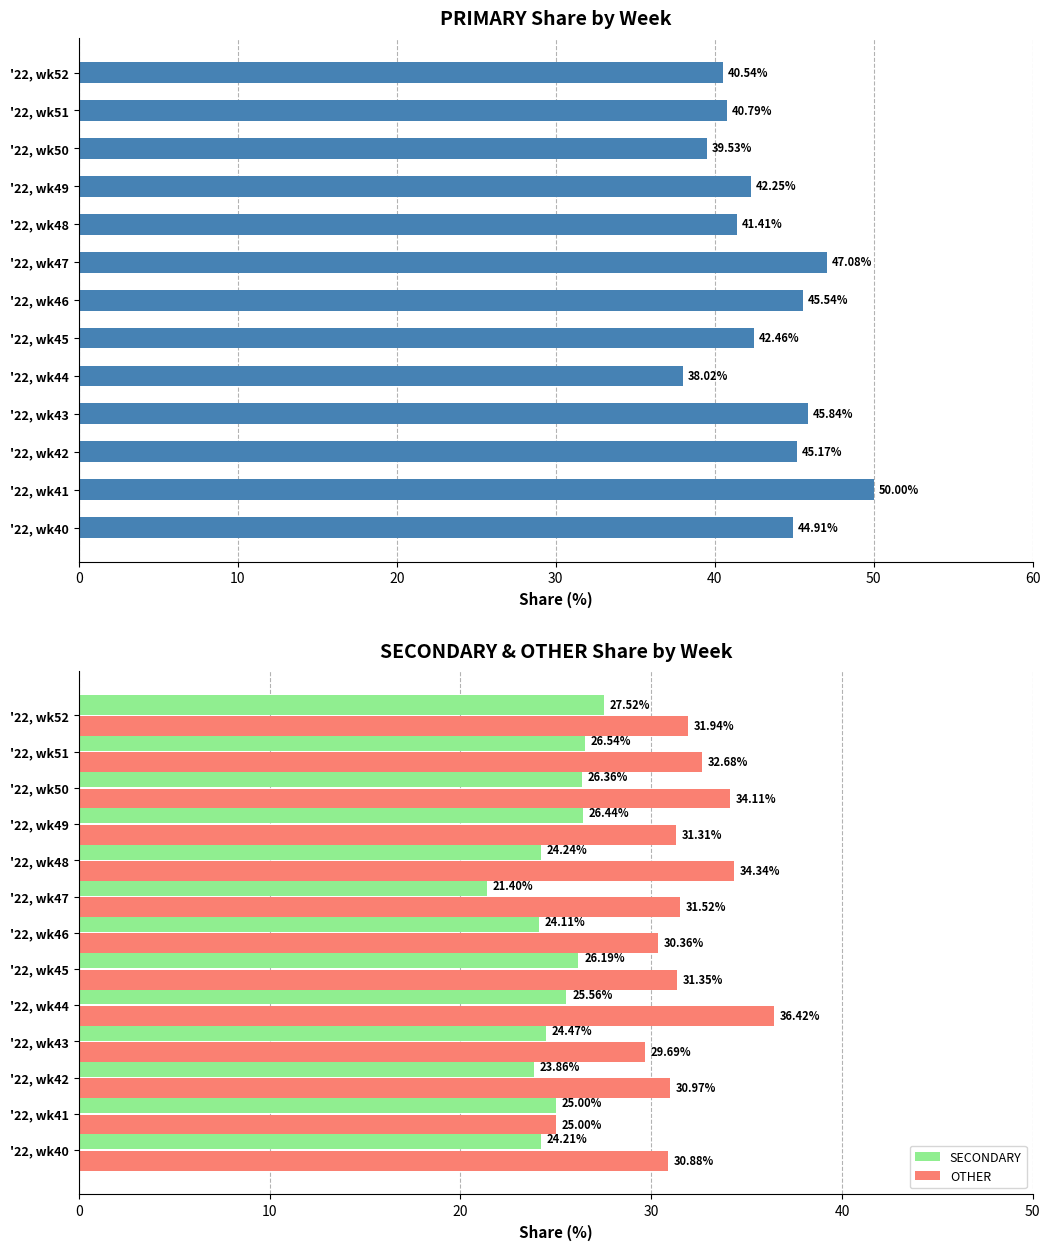

Rank the categories by OTHER value from highest to lowest.

'22, wk44, '22, wk48, '22, wk50, '22, wk51, '22, wk52, '22, wk47, '22, wk45, '22, wk49, '22, wk42, '22, wk40, '22, wk46, '22, wk43, '22, wk41